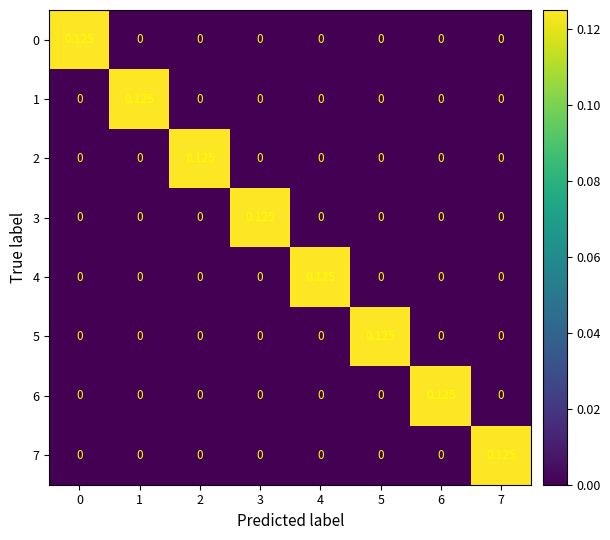

How many values in the 5 series exceed 0?

1